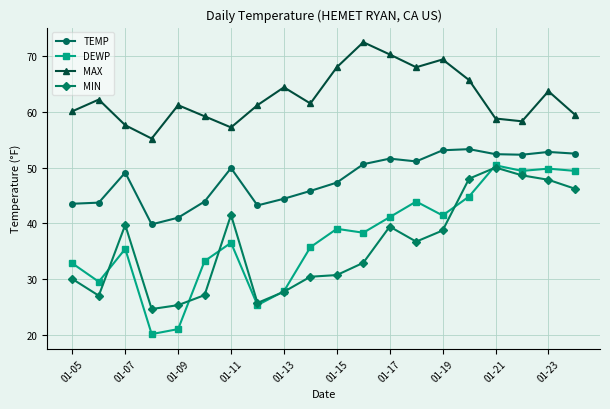

True or false: MAX has more than 2 interior local peaks.

True